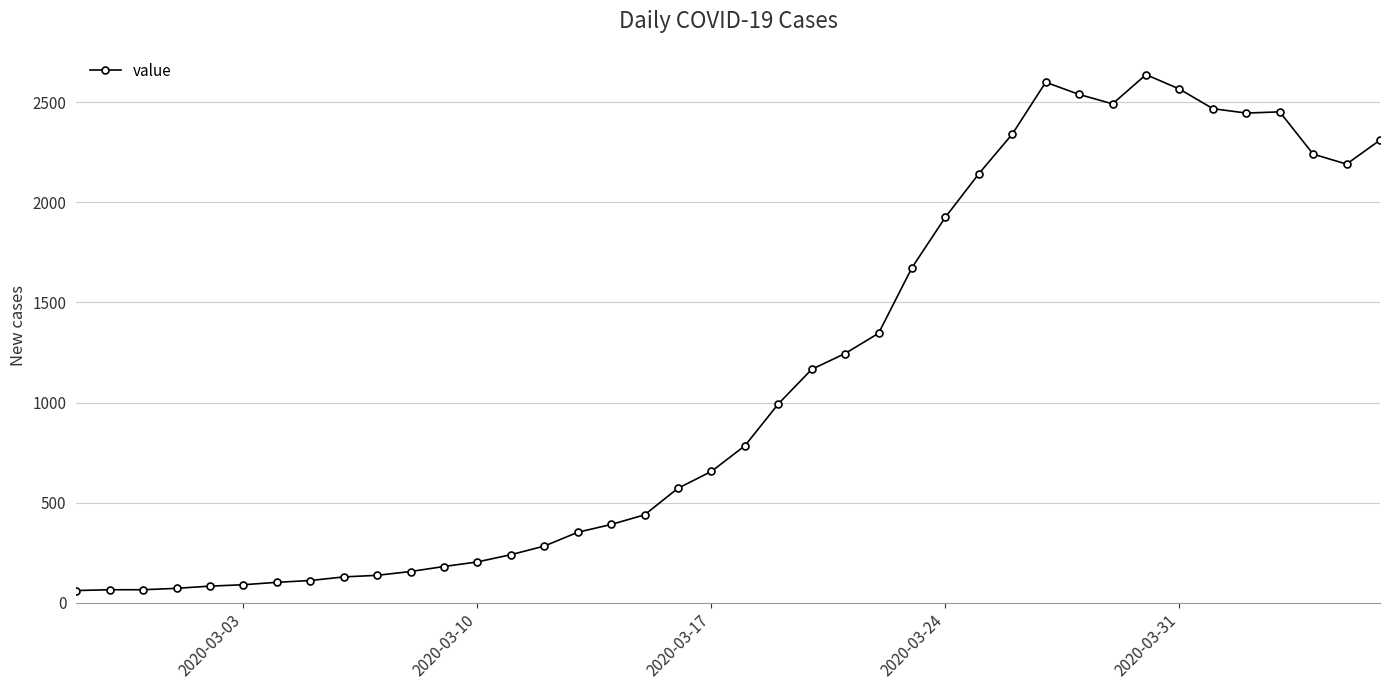

What is the sum of all values?

44951